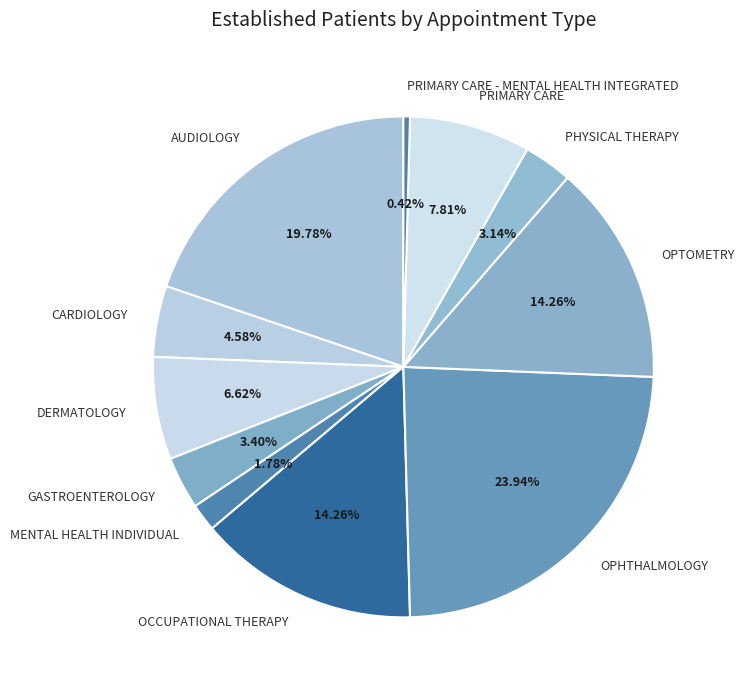

Does PRIMARY CARE account for over 50% of the chart?

No